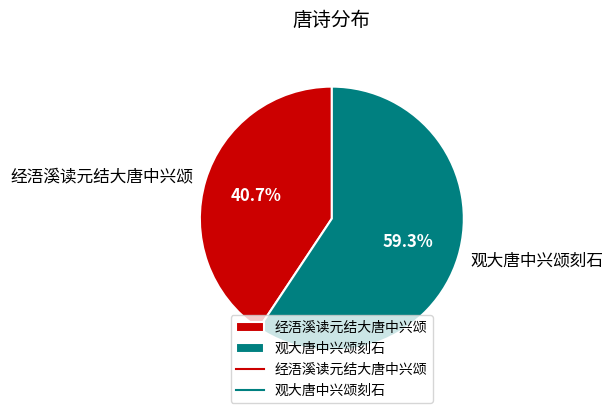

Do 经浯溪读元结大唐中兴颂 and 观大唐中兴颂刻石 together represent more than half of the pie?

Yes